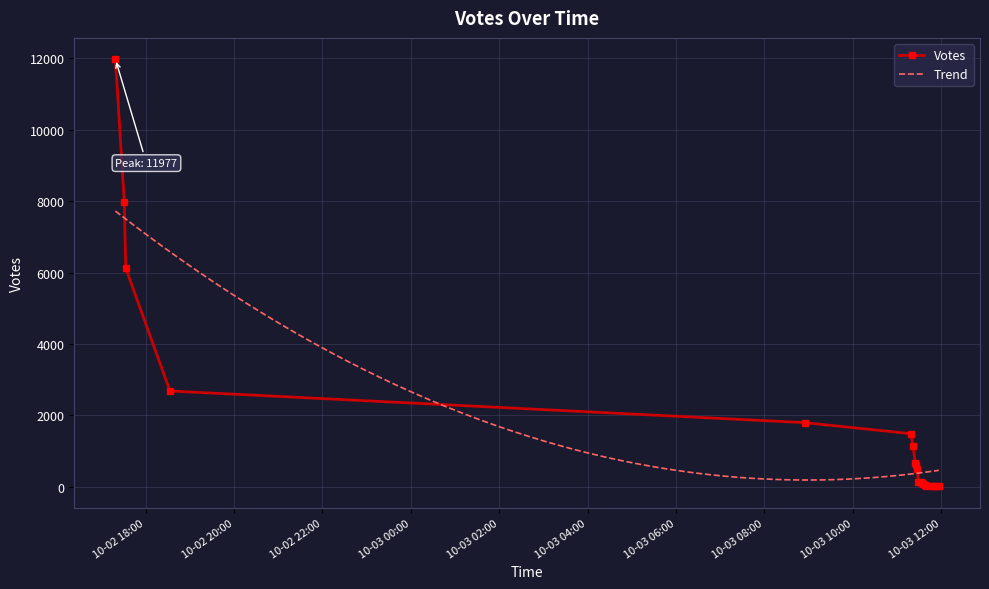

What is the sum of the values at 2019-10-03 11:19 and 2019-10-03 11:28?

1984